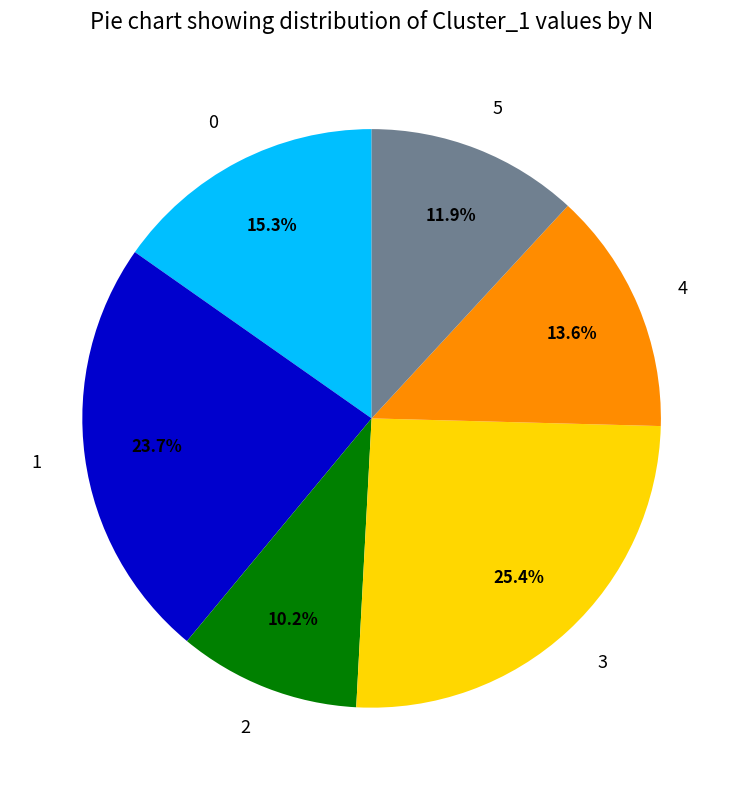

Which slice is the largest?

3